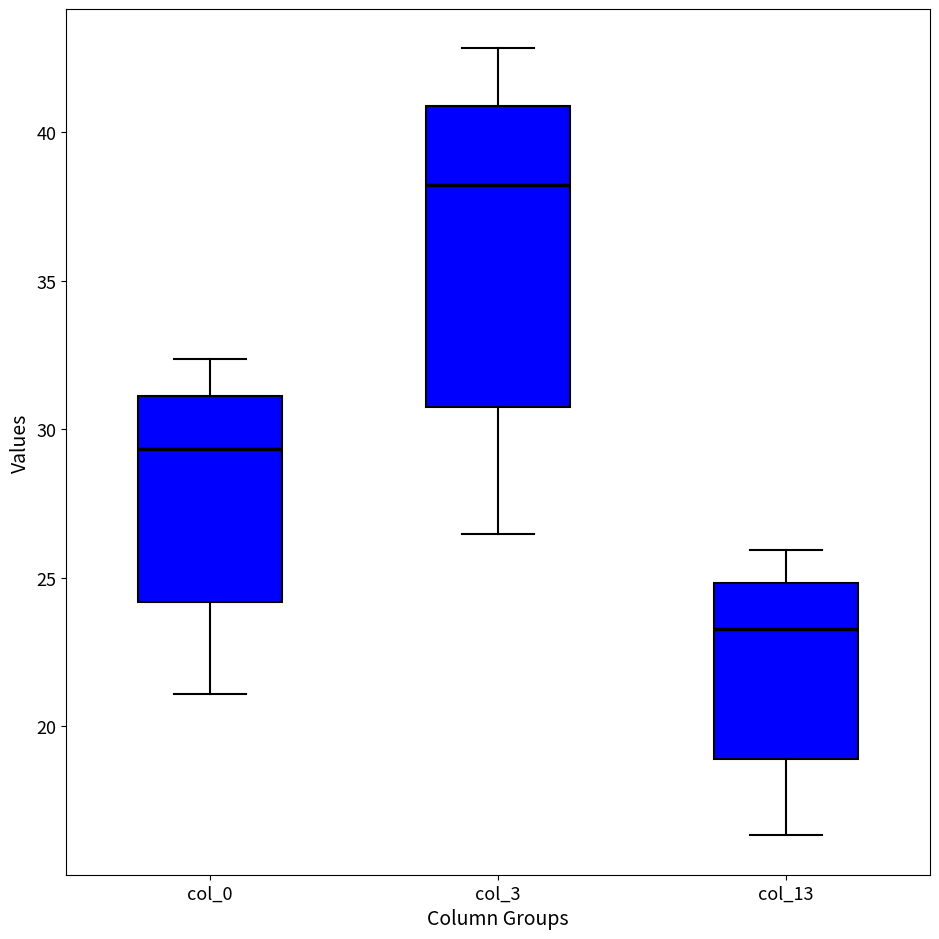

Where does the lower whisker of the box for col_13 end on the y-axis? The values are not printed on the chart, so give them approximately, as read against the axis.

16.5